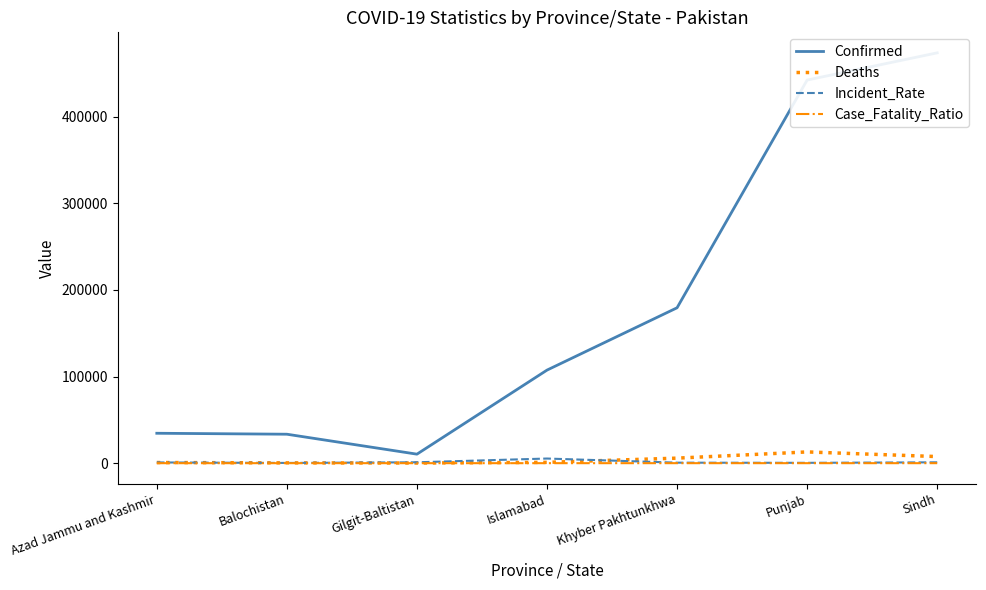

How many values in the Incident_Rate series exceed 853?

4